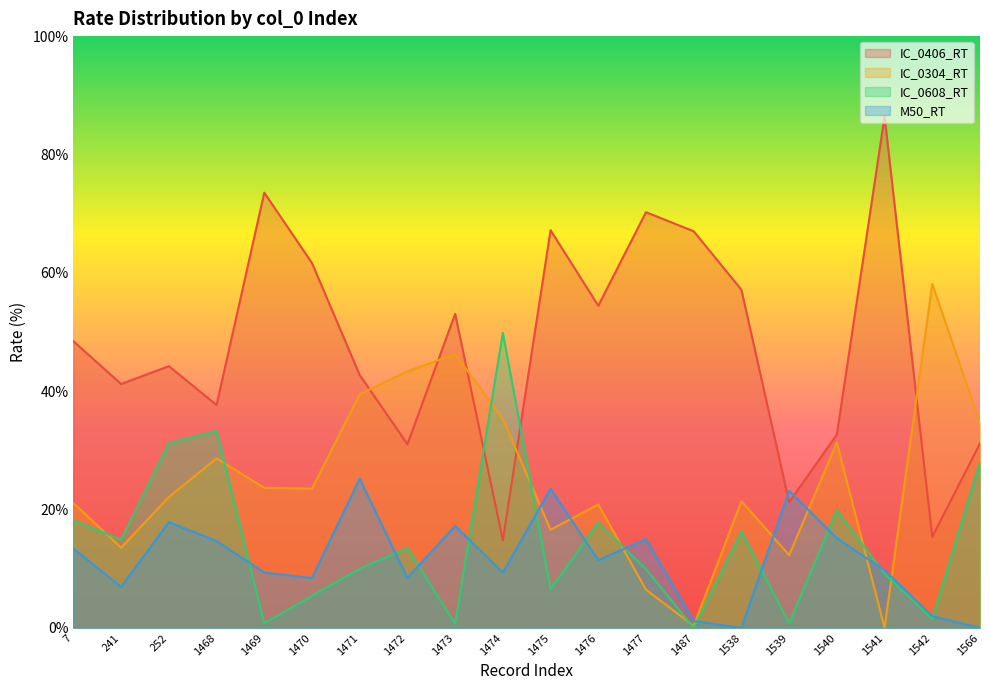

List the series in order of their peak value, highest first.

IC_0406_RT, IC_0304_RT, IC_0608_RT, M50_RT